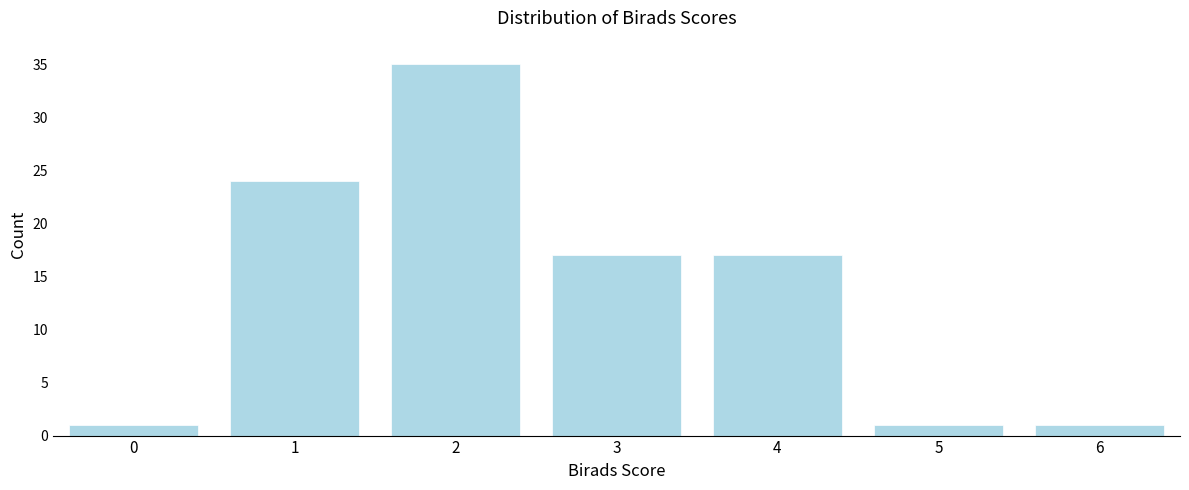

Reading left to right, transcribe all the data shown in this chart.

0=1	1=24	2=35	3=17	4=17	5=1	6=1